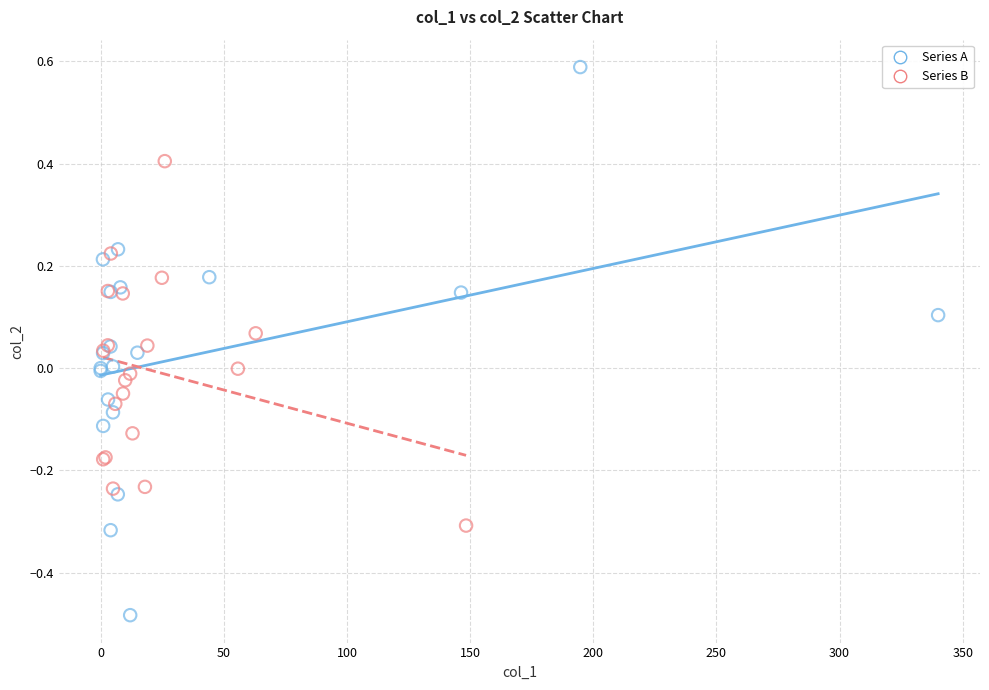

What are all the series names shown in the legend?

Series A, Series B